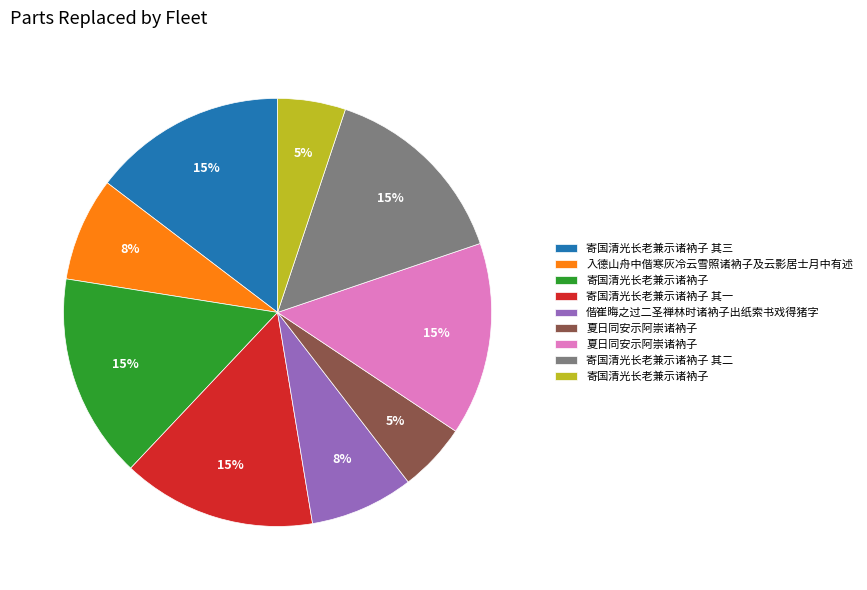

How many segments does this pie chart have?

9